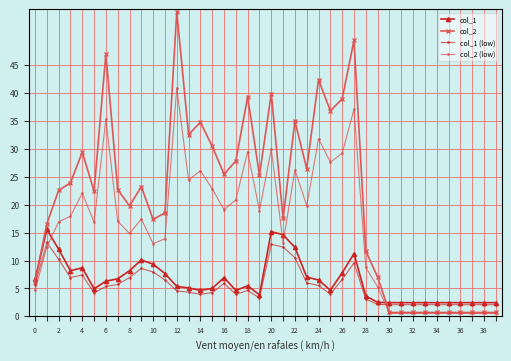

What is the minimum value for col_1?

2.4